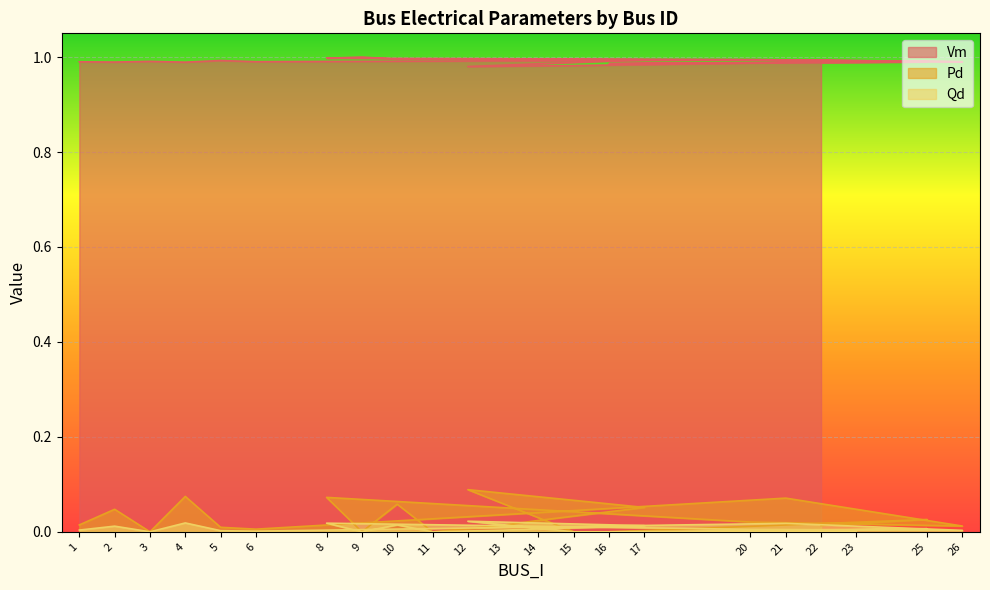

What is the difference between the highest and lowest values at 16?

1.0